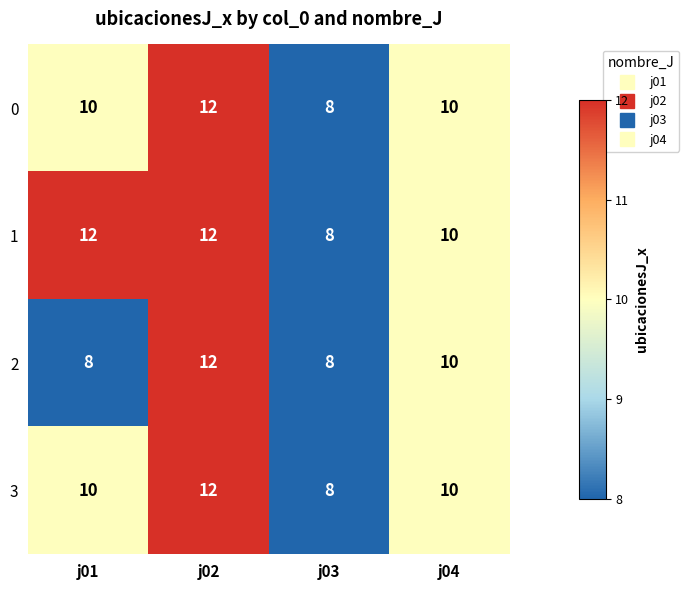

Reading left to right, list all the values displayed in this chart.

0: j01=10	j02=12	j03=8	j04=10
1: j01=12	j02=12	j03=8	j04=10
2: j01=8	j02=12	j03=8	j04=10
3: j01=10	j02=12	j03=8	j04=10